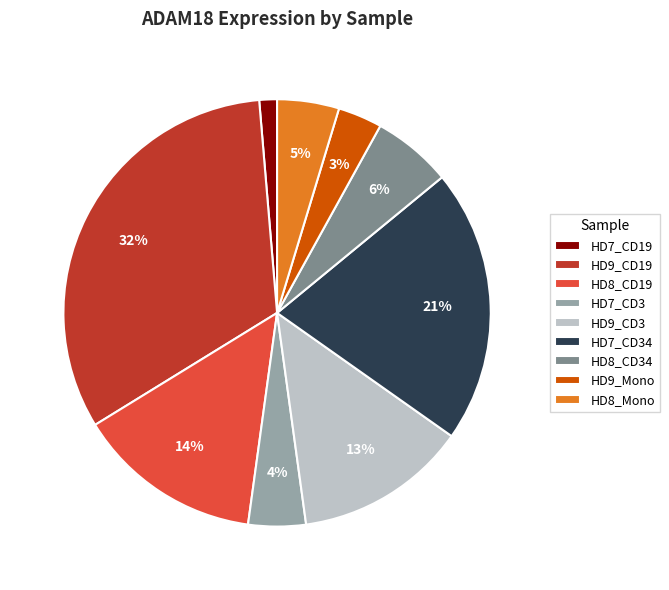

Combined, do HD9_CD3 and HD8_CD34 account for over 50%?

No